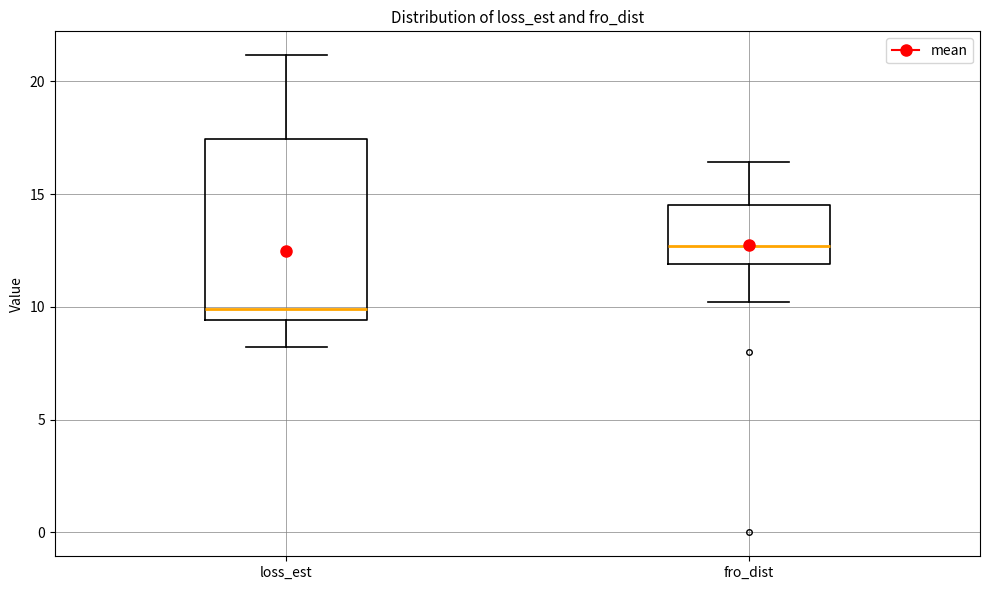

Where does the upper whisker of the box for fro_dist end on the y-axis? The values are not printed on the chart, so give them approximately, as read against the axis.

16.5